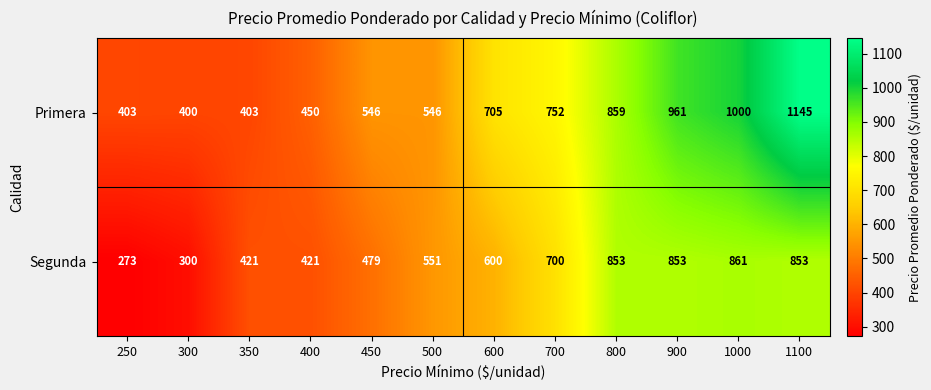

What is the spread (max minus min) of values at 600?

105